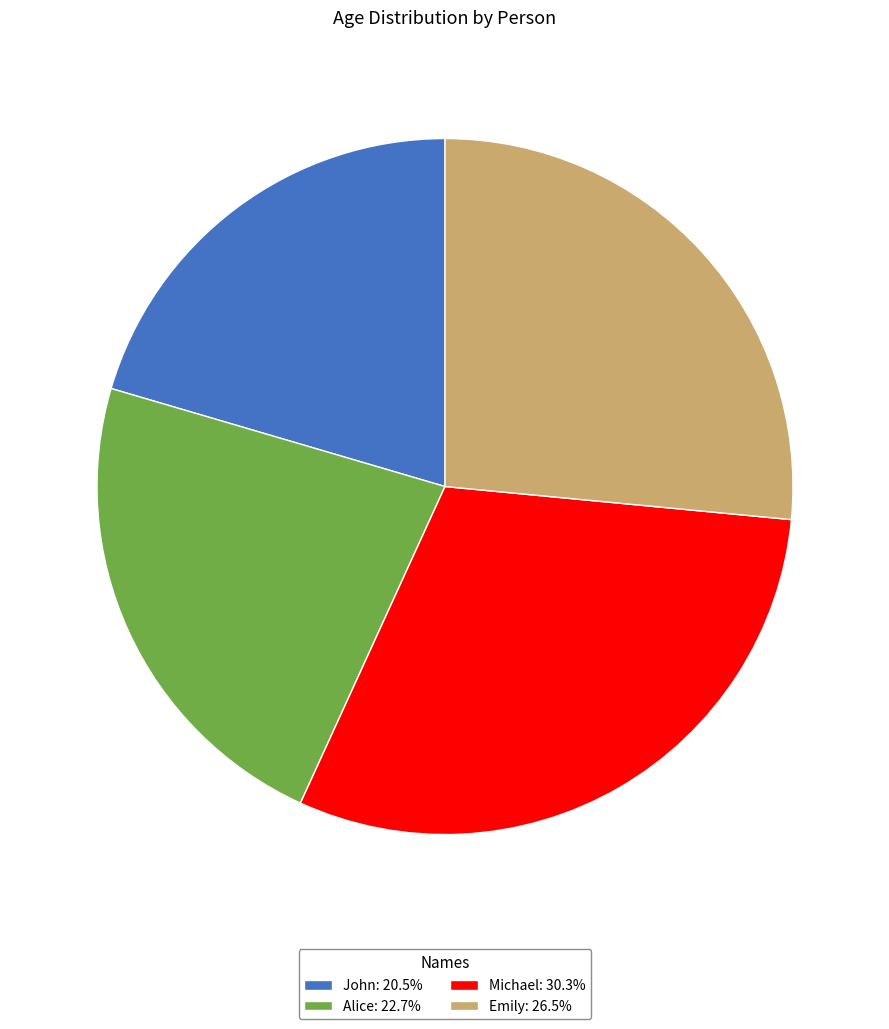

Is John the majority of the pie?

No